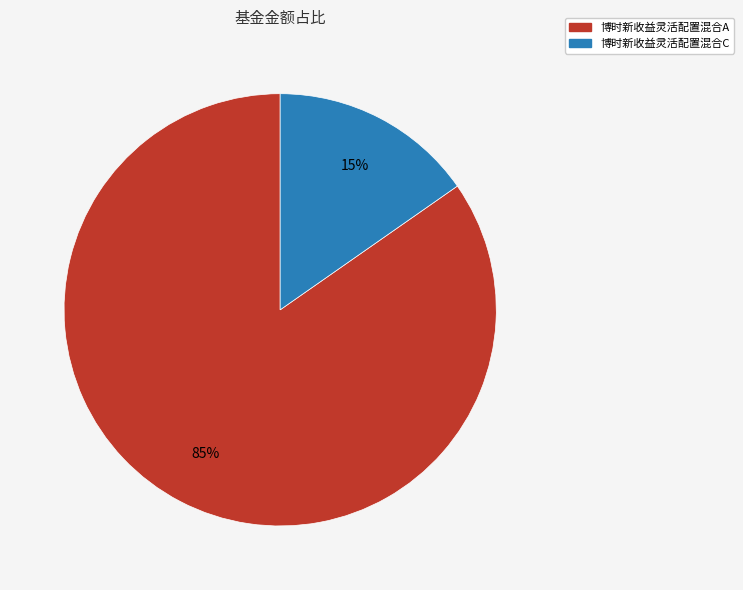

Do 博时新收益灵活配置混合A and 博时新收益灵活配置混合C together represent more than half of the pie?

Yes